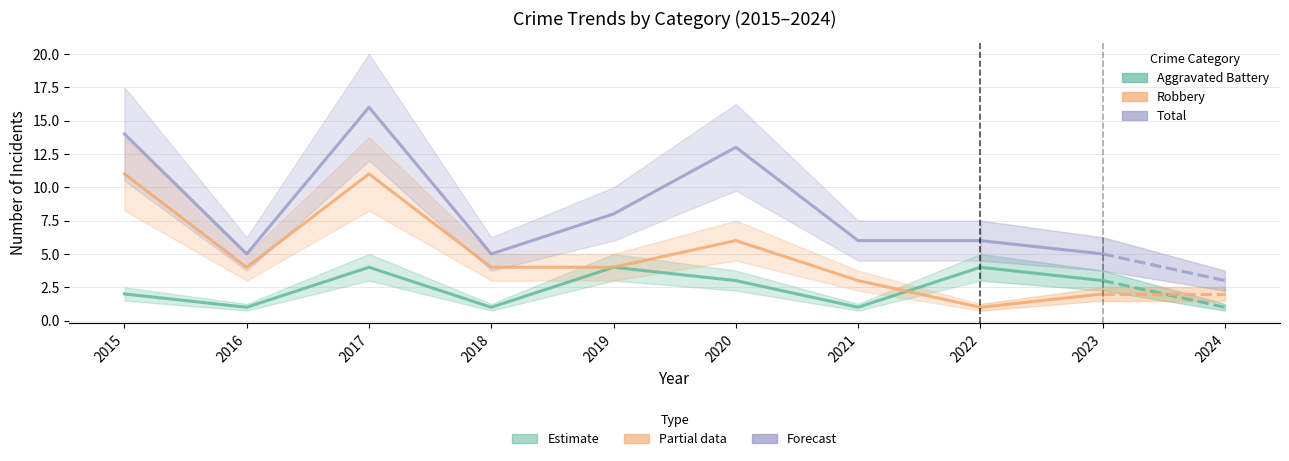

What is the sum of all Robbery values?

44